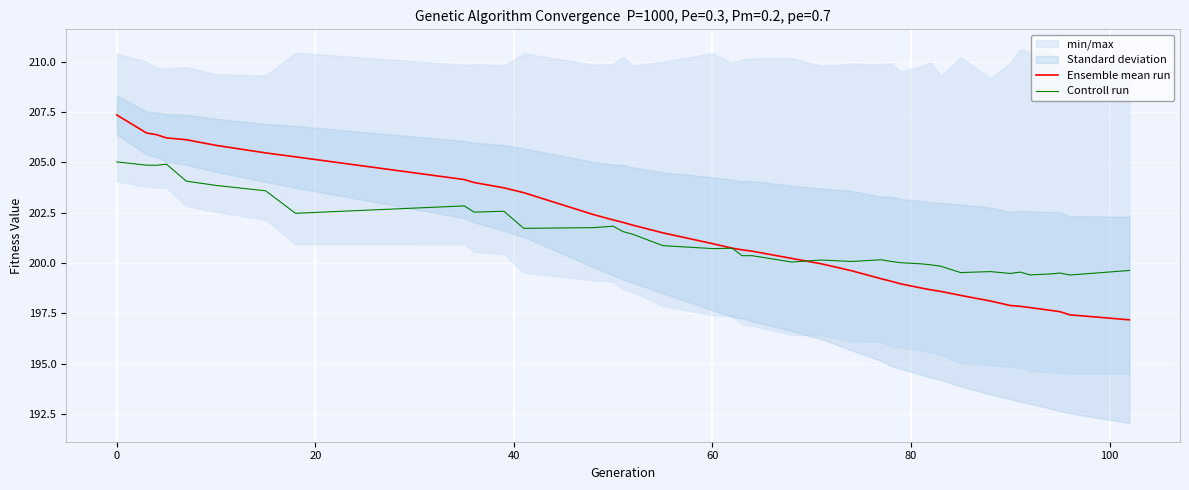

What is the highest value of the Ensemble mean run series?

207.4